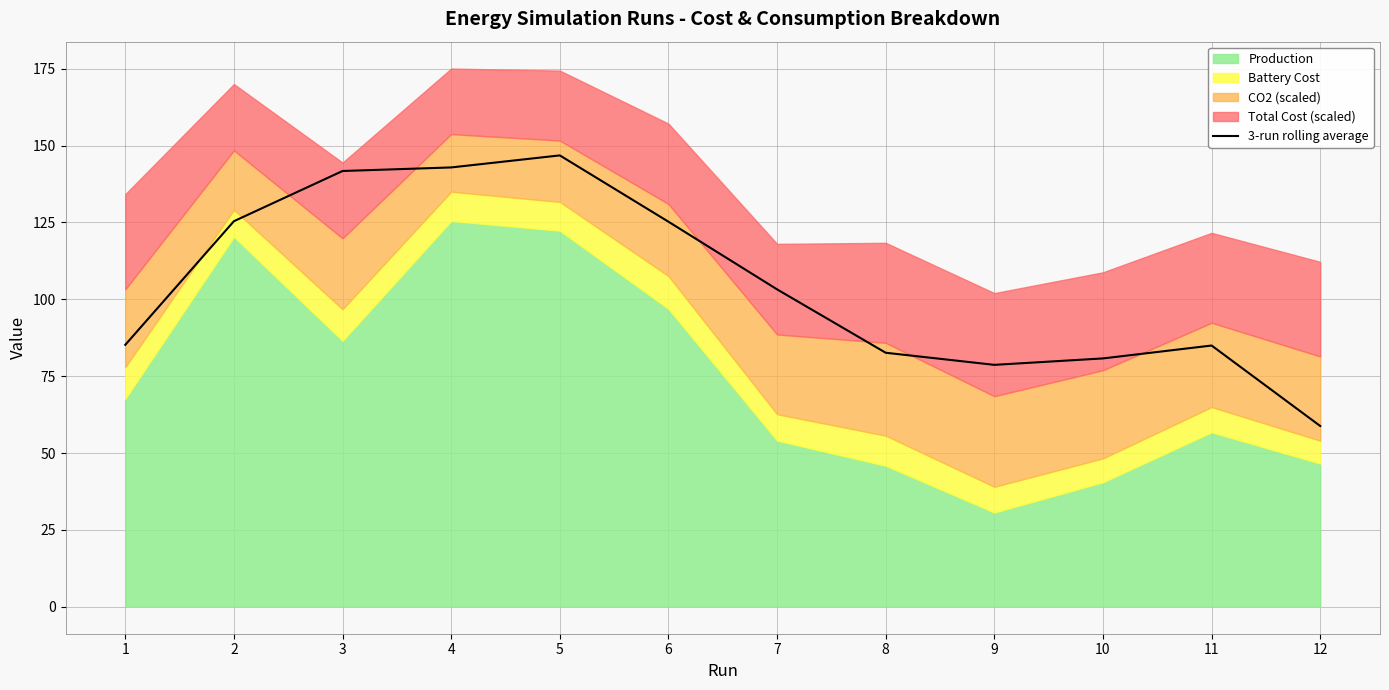

Reading left to right, list all the values displayed in this chart.

85.2	125.4	141.7	142.9	146.8	125.2	103.2	82.6	78.7	80.8	85.0	58.8